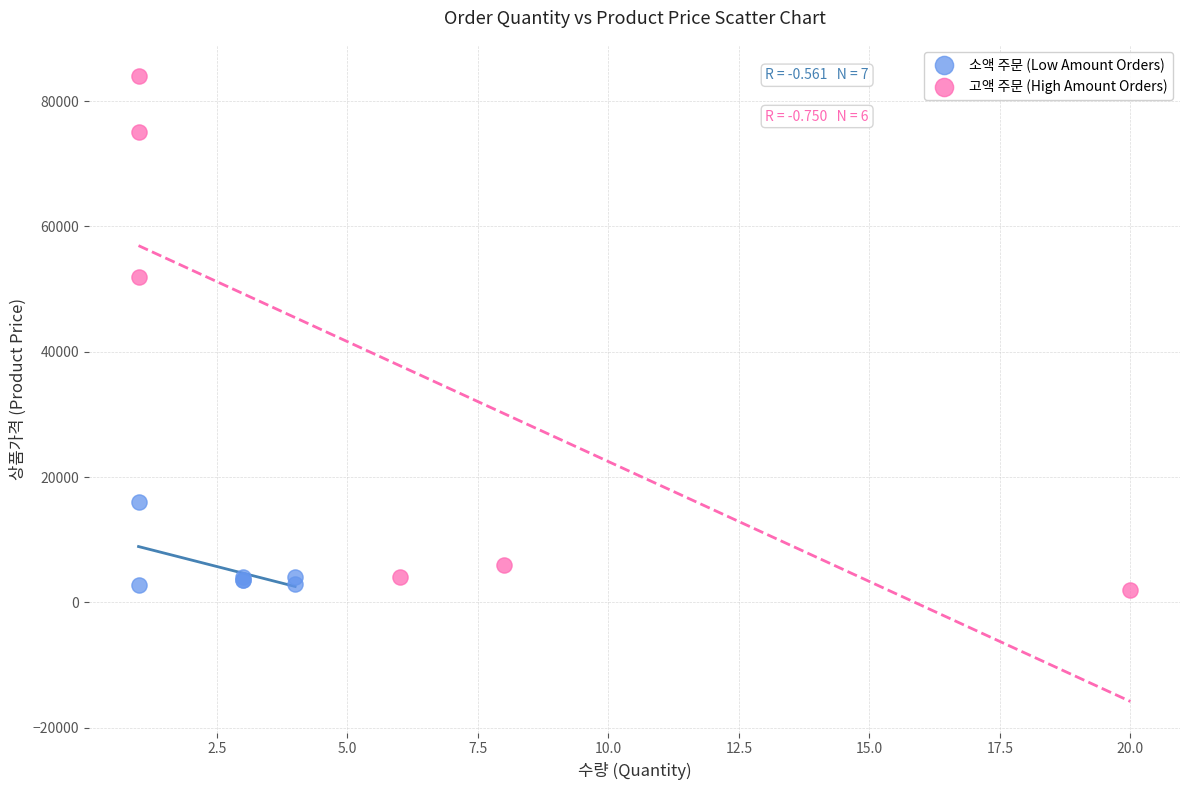

Which series contains the highest Y value?

고액 주문 (High Amount Orders)